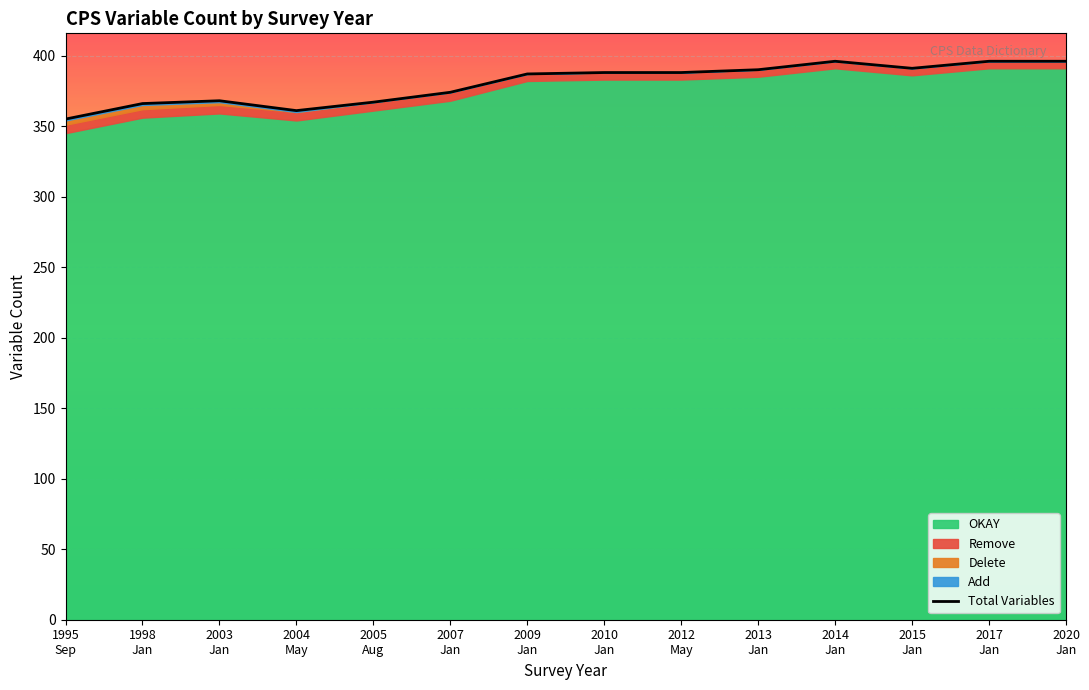

Which label corresponds to the largest value in the chart?

2014
Jan